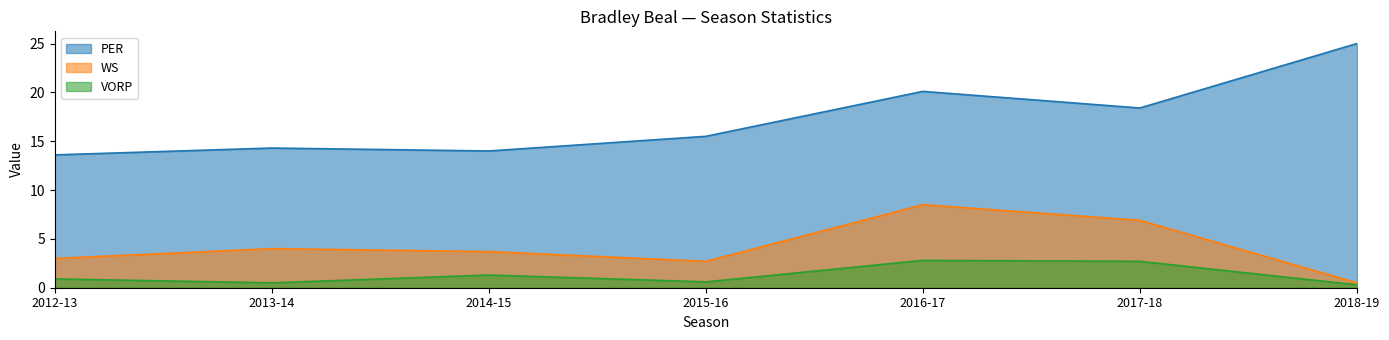

What is the label of the 7th point from the right?

2012-13